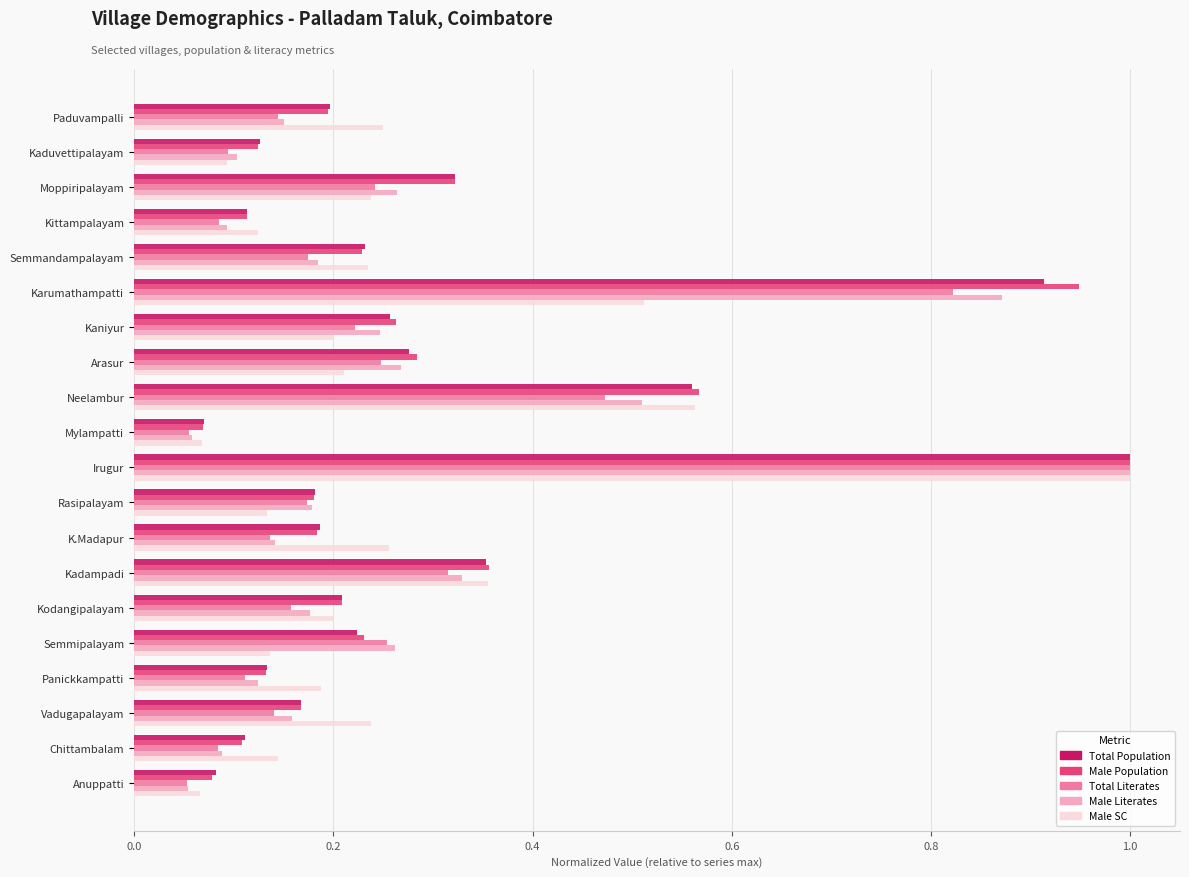

What is the sum of all Male SC values?

5.2